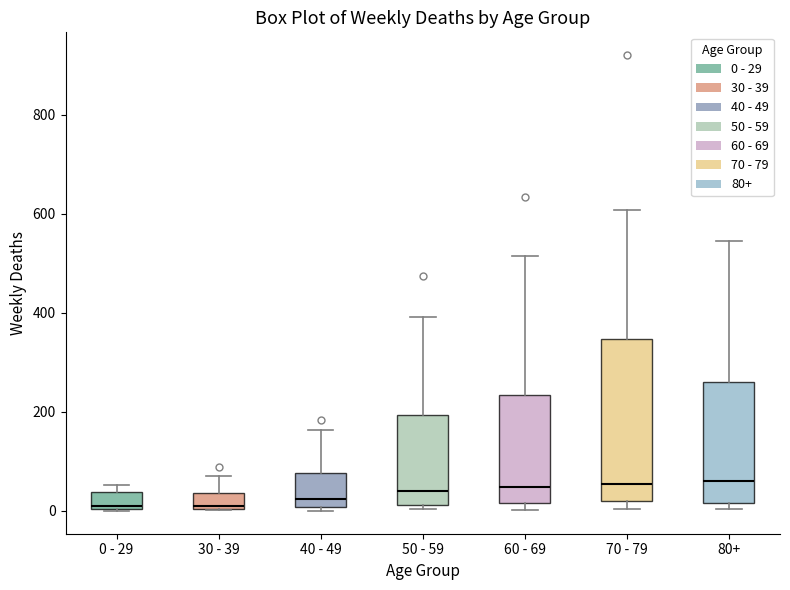

Reading left to right, read every box against the y-axis: the position of its median line, the range the box covers, and the ends of its whiskers. The values are not printed on the chart, so give them approximately, as read against the axis.

0 - 29: median 20, box 0 to 40, whiskers 0 to 60
30 - 39: median 20, box 0 to 40, whiskers 0 to 80
40 - 49: median 20, box 0 to 80, whiskers 0 (just below the box's lower edge) to 160
50 - 59: median 40, box 20 to 200, whiskers 0 to 400
60 - 69: median 40, box 20 to 240, whiskers 0 to 520
70 - 79: median 60, box 20 to 340, whiskers 0 to 600
80+: median 60, box 20 to 260, whiskers 0 to 540